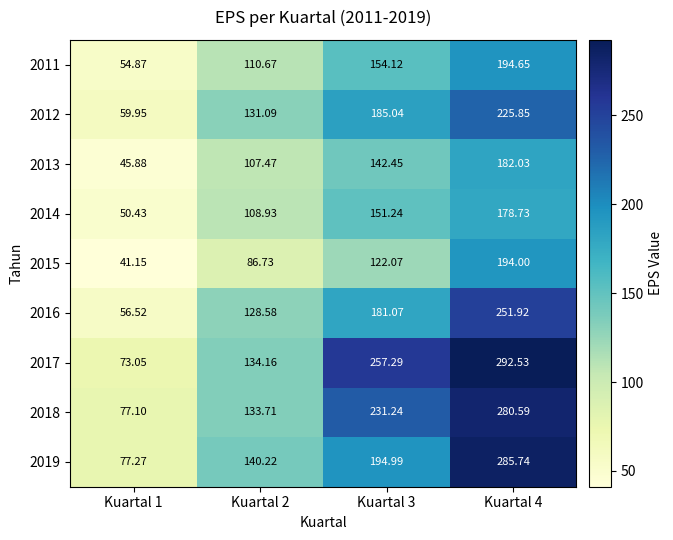

Is the value of 2012 at Kuartal 3 greater than the value of 2018 at Kuartal 2?

Yes